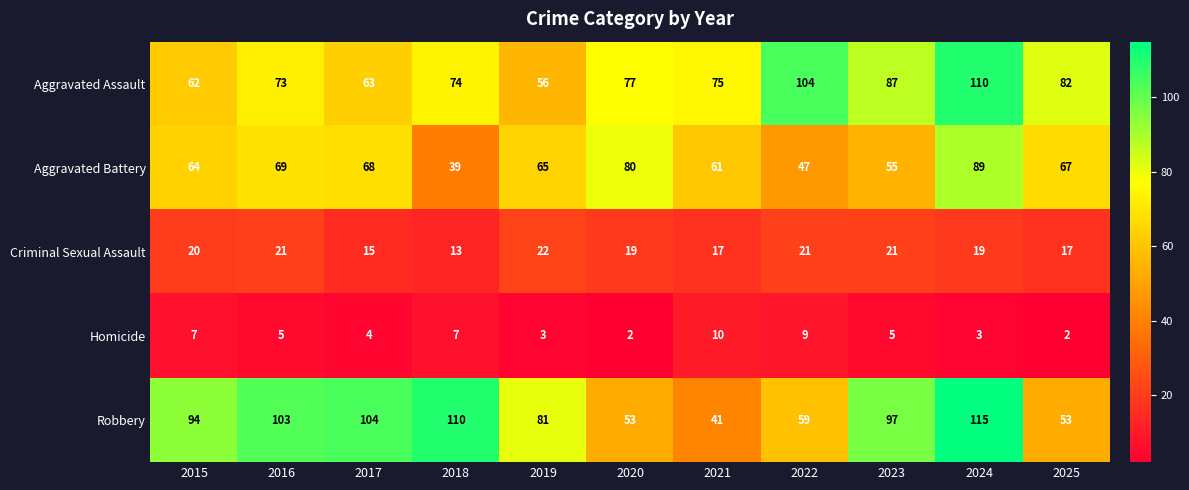

Which series has the largest range (max minus min)?

Robbery